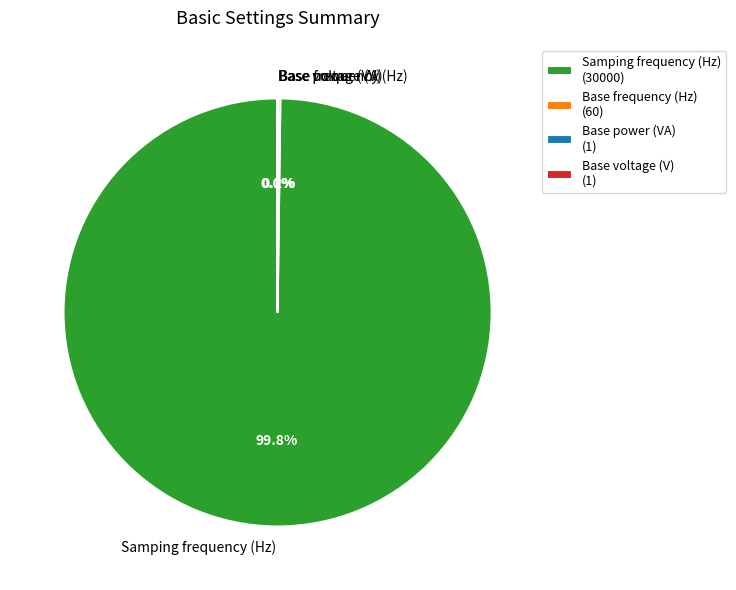

Does Samping frequency (Hz) represent more than half of the total?

Yes